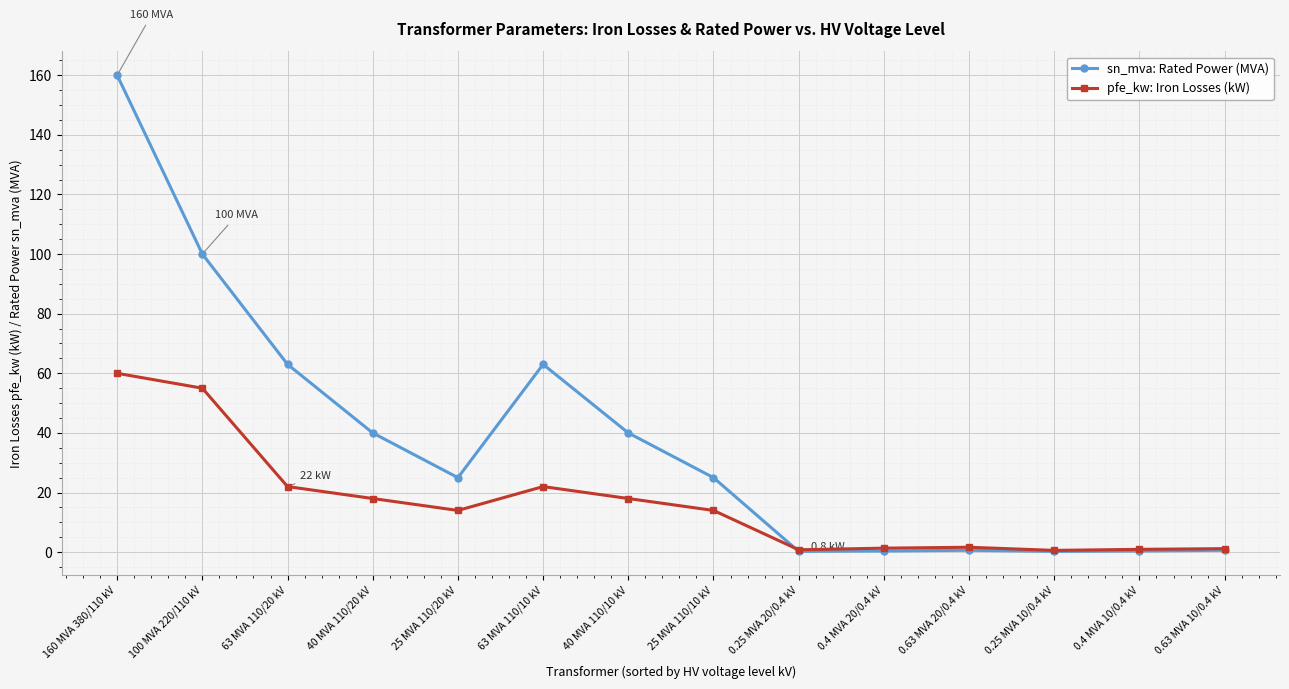

Which series has the largest range (max minus min)?

sn_mva: Rated Power (MVA)